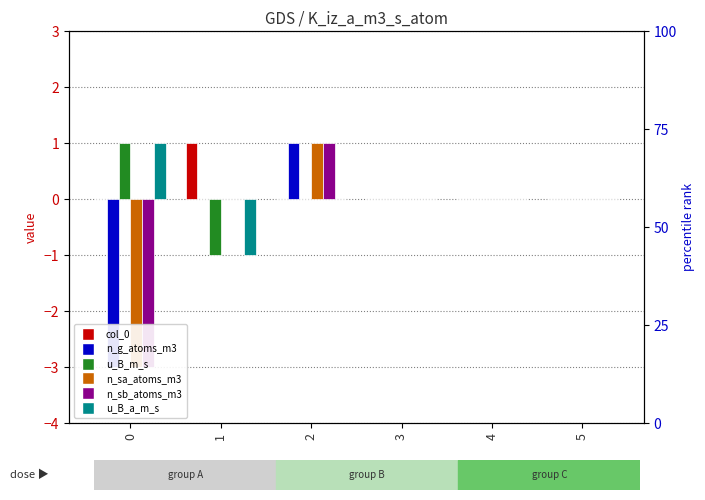

True or false: u_B_m_s has a value of 1 at 2.

False